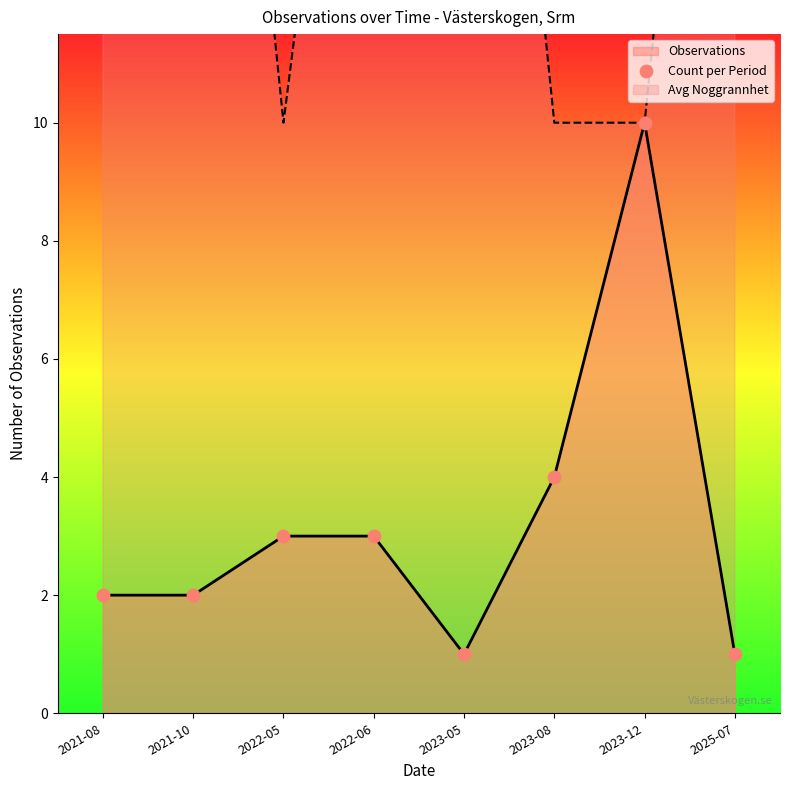

Between 2022-05 and 2023-08, which is larger?

2023-08